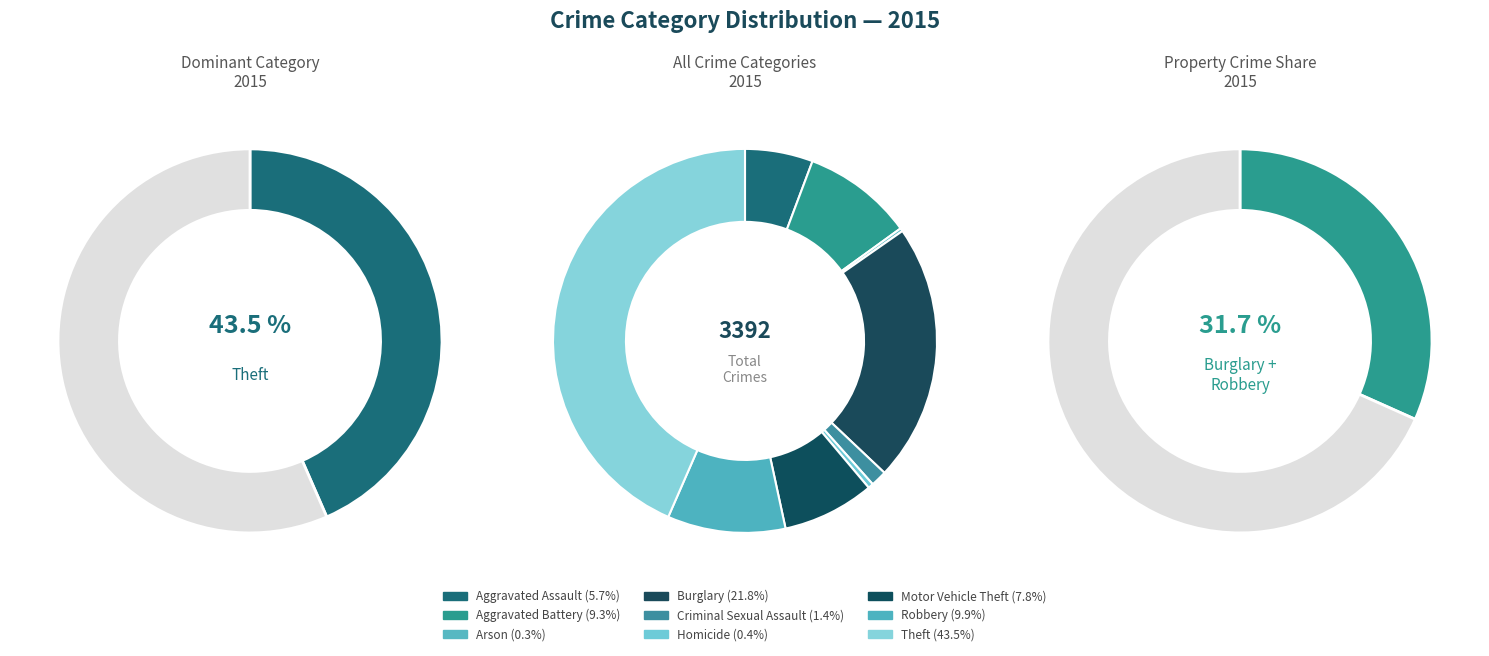

To the nearest percent, what is the combined percentage of Burglary and Arson?

22%